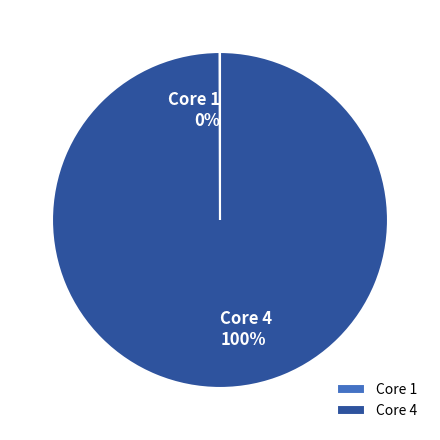

Which category has the biggest portion of the pie?

Core 4